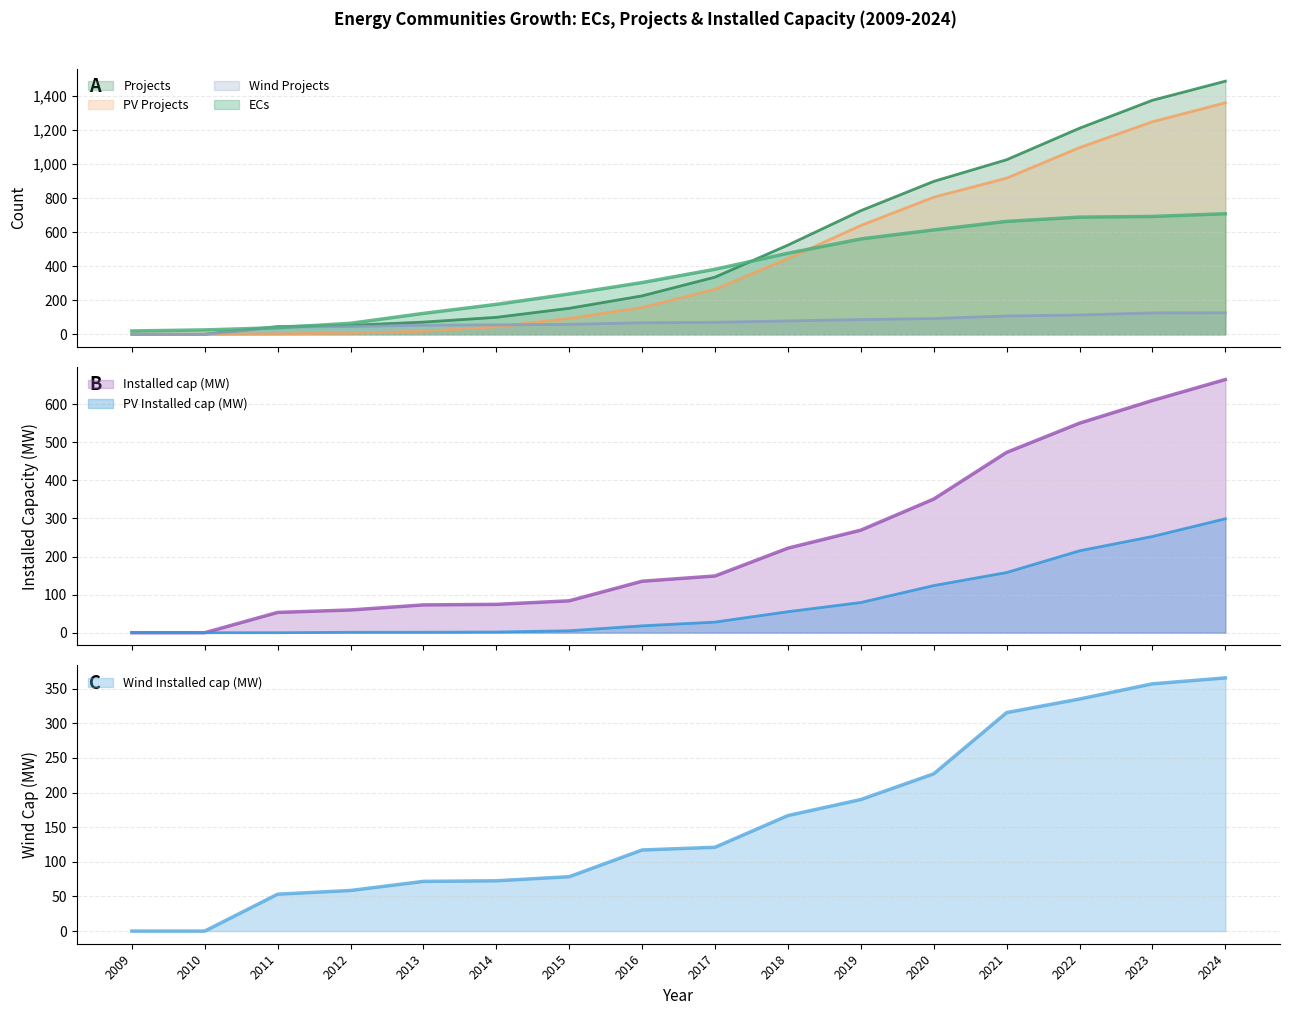

Is it true that PV Projects equals 1248.0 at 2023?

True